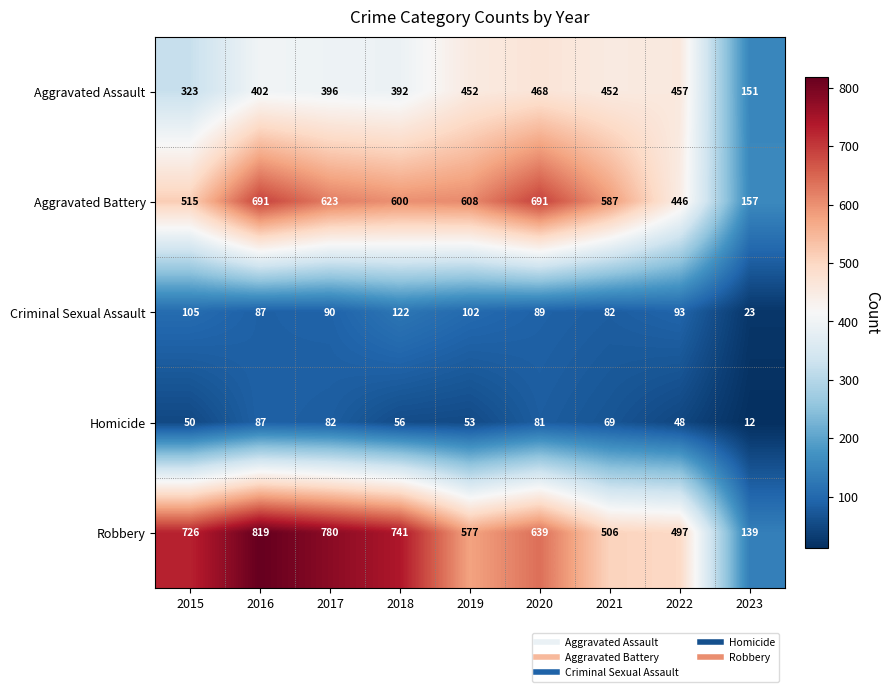

The Criminal Sexual Assault series shows 23 at 2023. True or false?

True